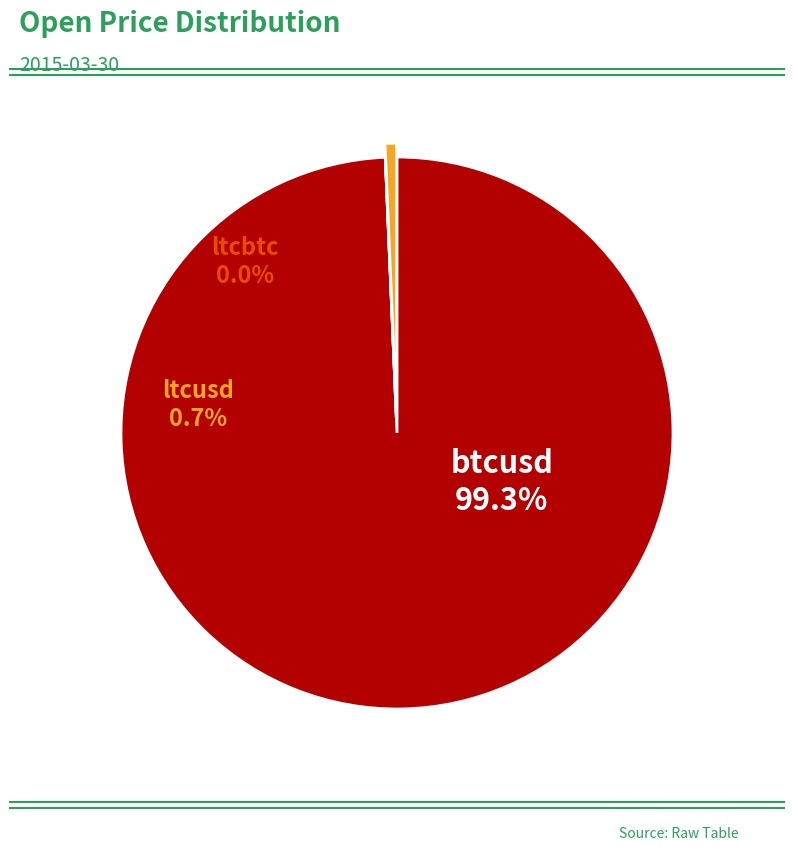

To the nearest percent, what percentage of the pie is btcusd?

99%